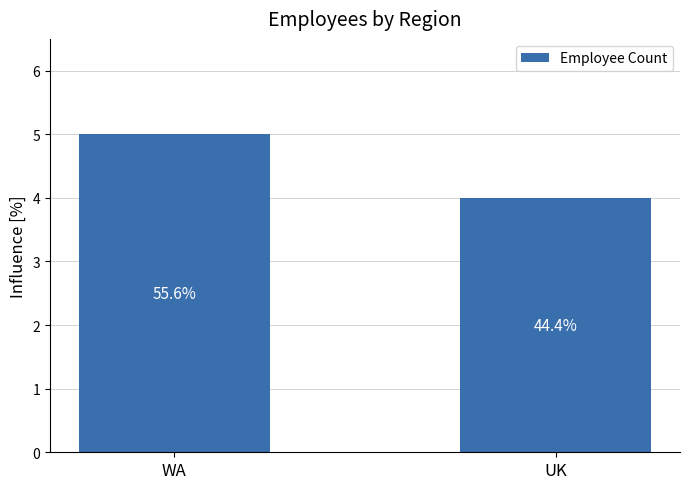

How many bars are there in total?

2